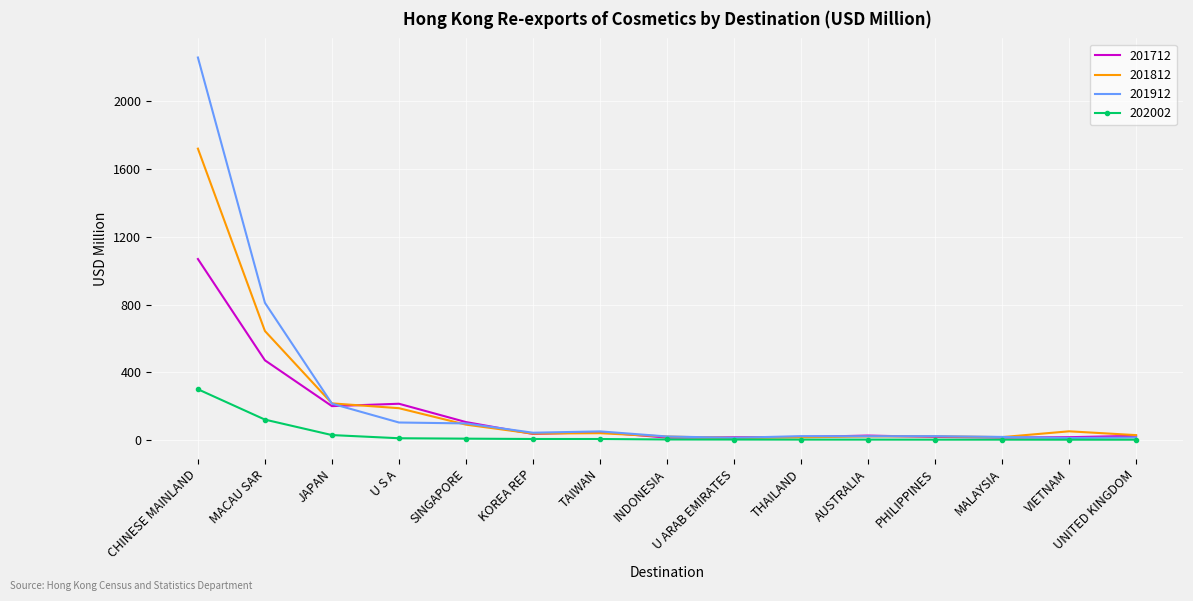

At which category is the sum across all series the highest?

CHINESE MAINLAND